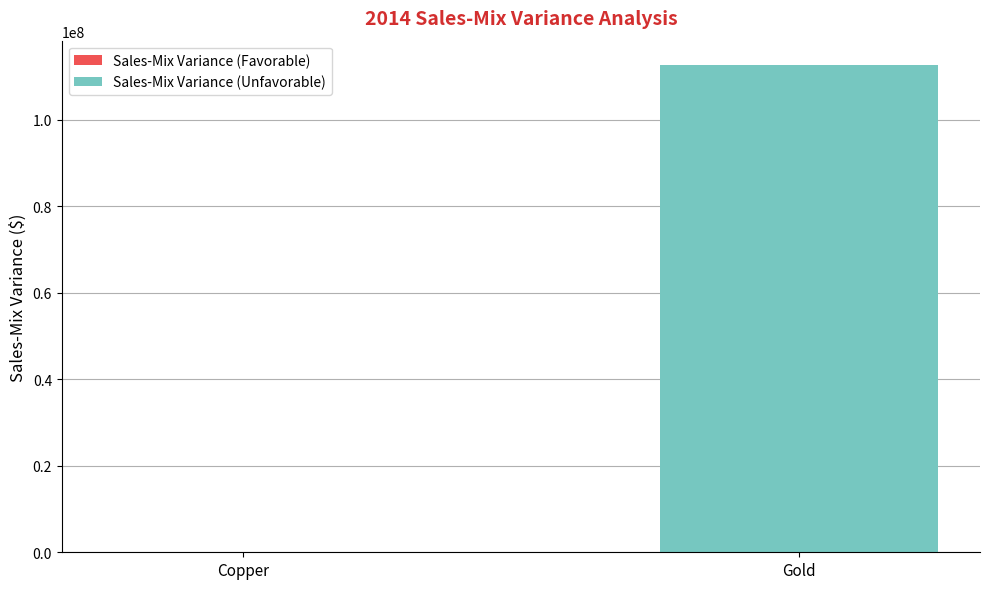

Count the number of categories in the chart.

2